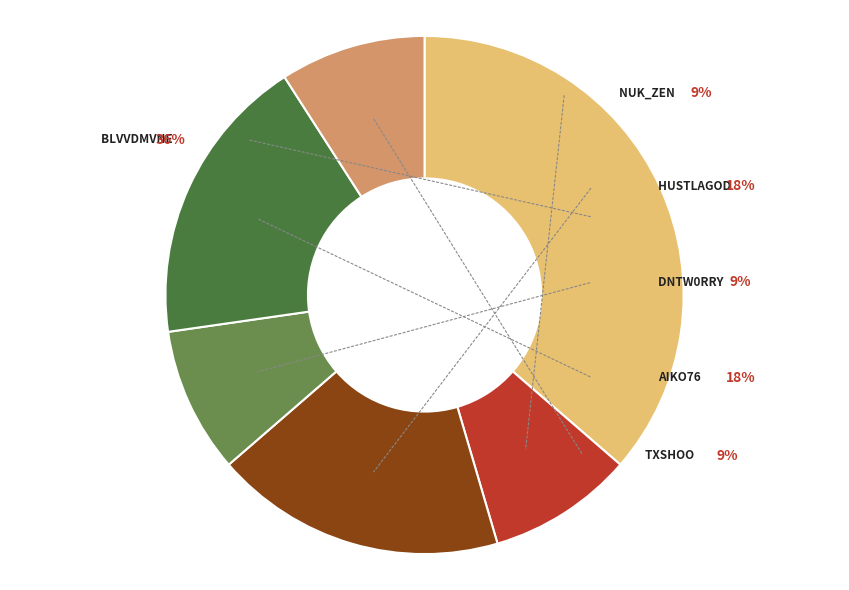

Is it true that TXSHOO is 1% of the pie?

False